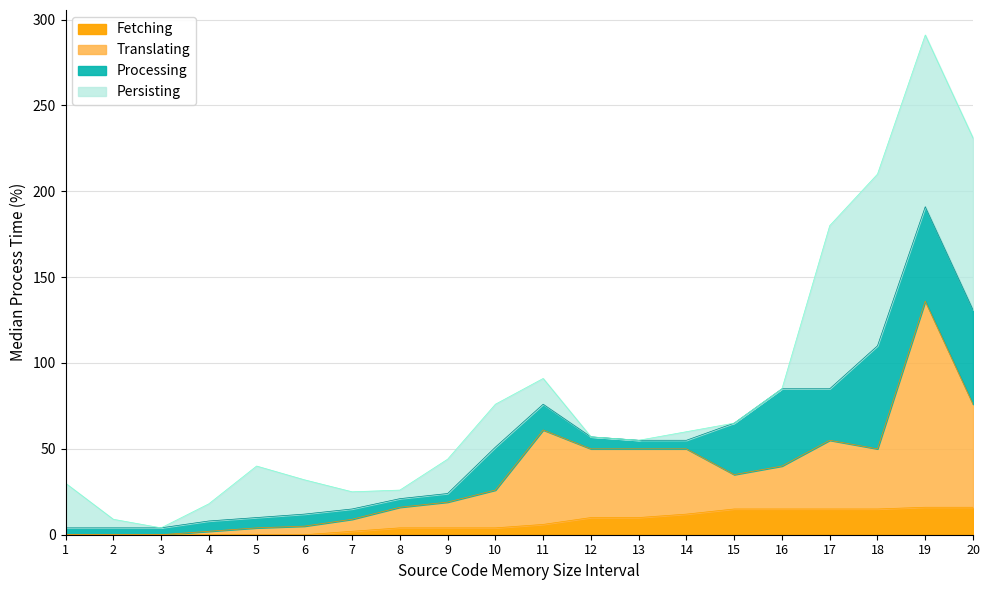

What is the sum of all Fetching values?

144